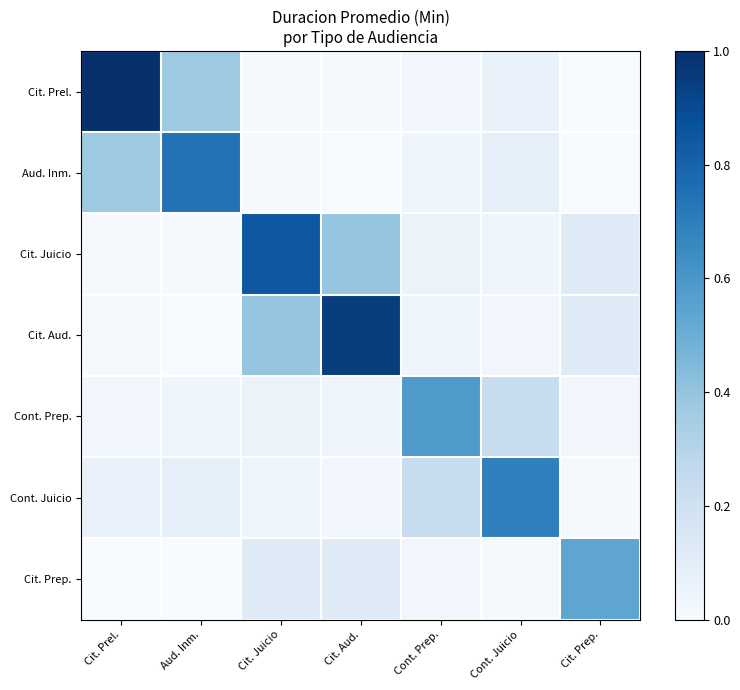

What is the spread (max minus min) of values at Cit. Aud.?

0.9